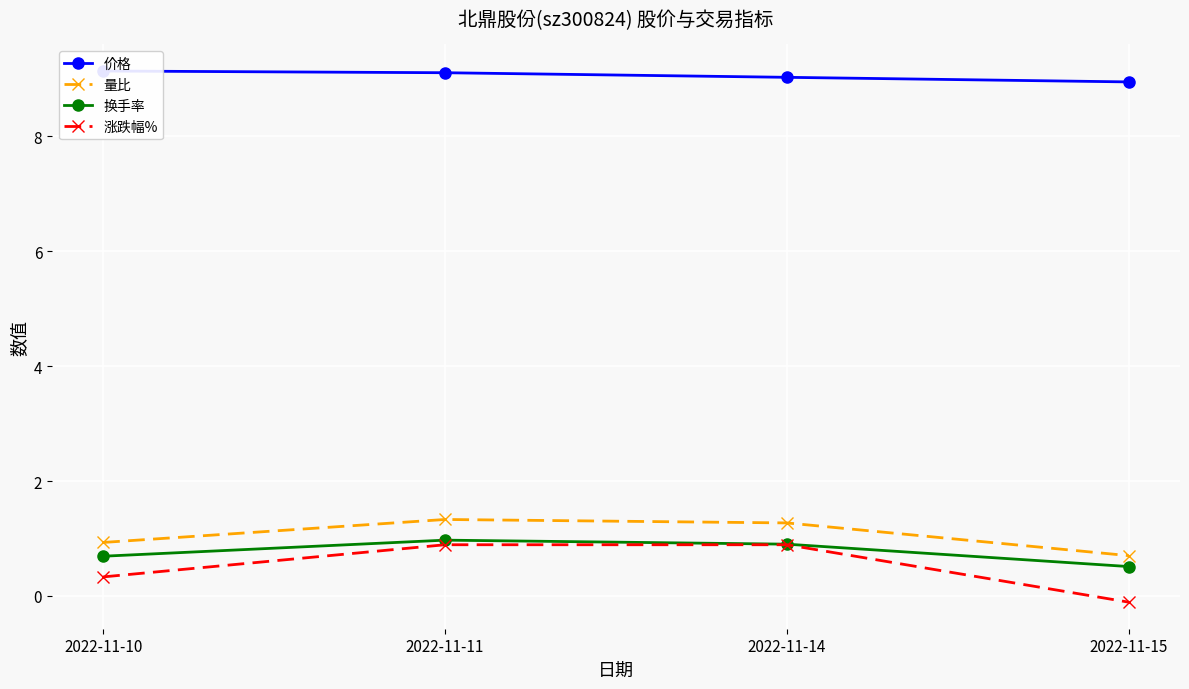

Which has a higher value, 2022-11-11 or 2022-11-10?

2022-11-10